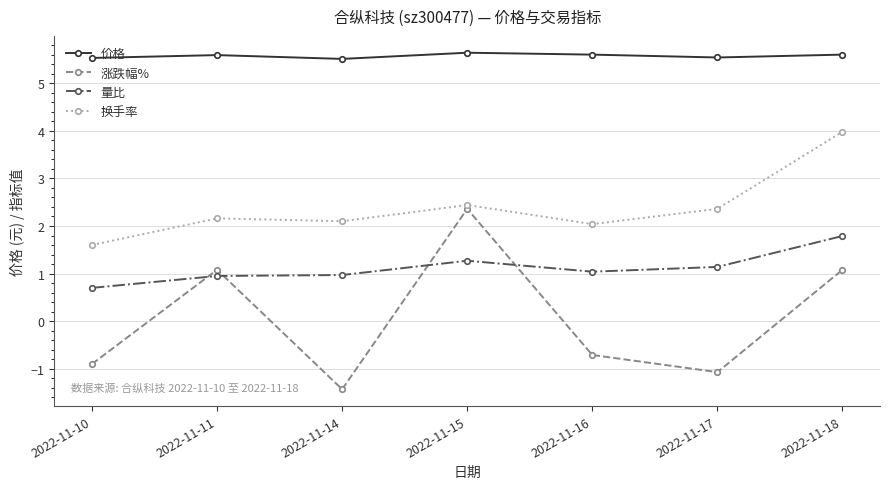

Which series has the largest total across all categories?

价格